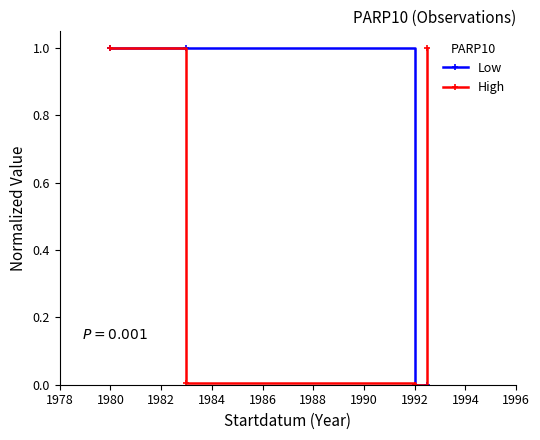

What is the value of the High point at the 1st from the left?

1.0